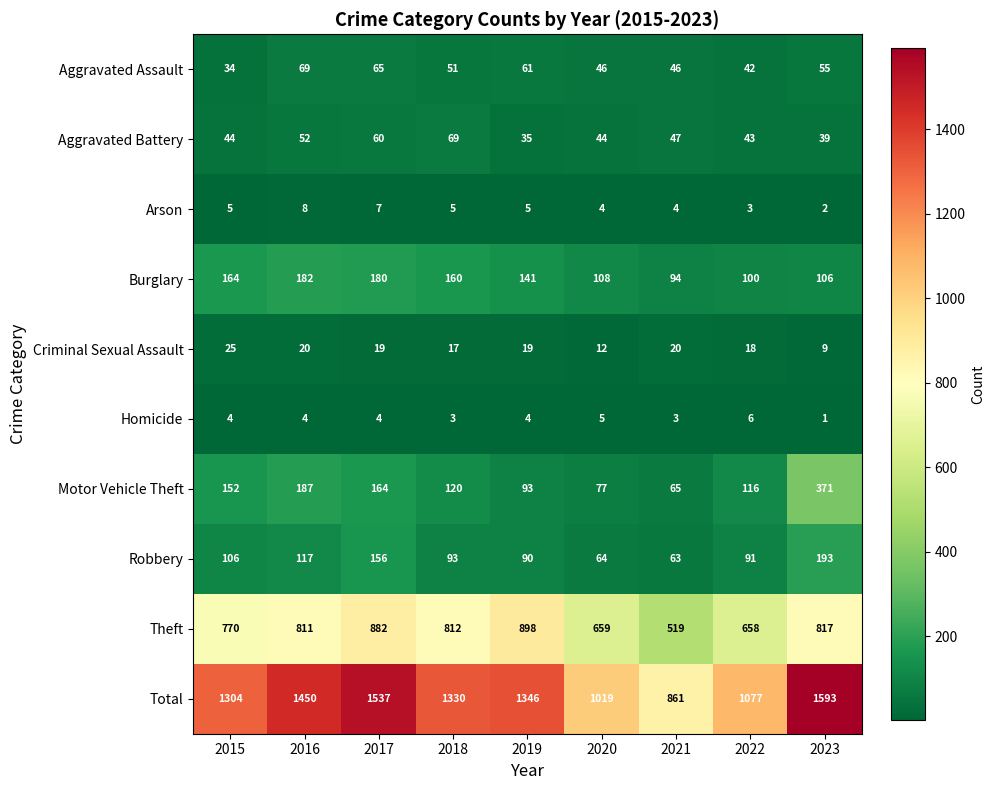

Which category has the highest value across all series?

2023